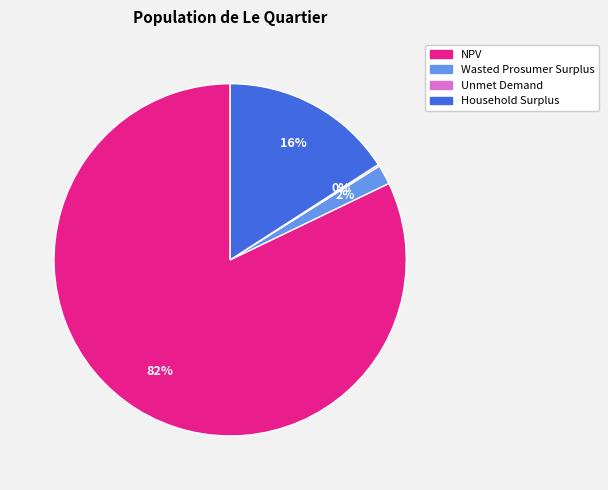

True or false: NPV accounts for 90% of the total.

False